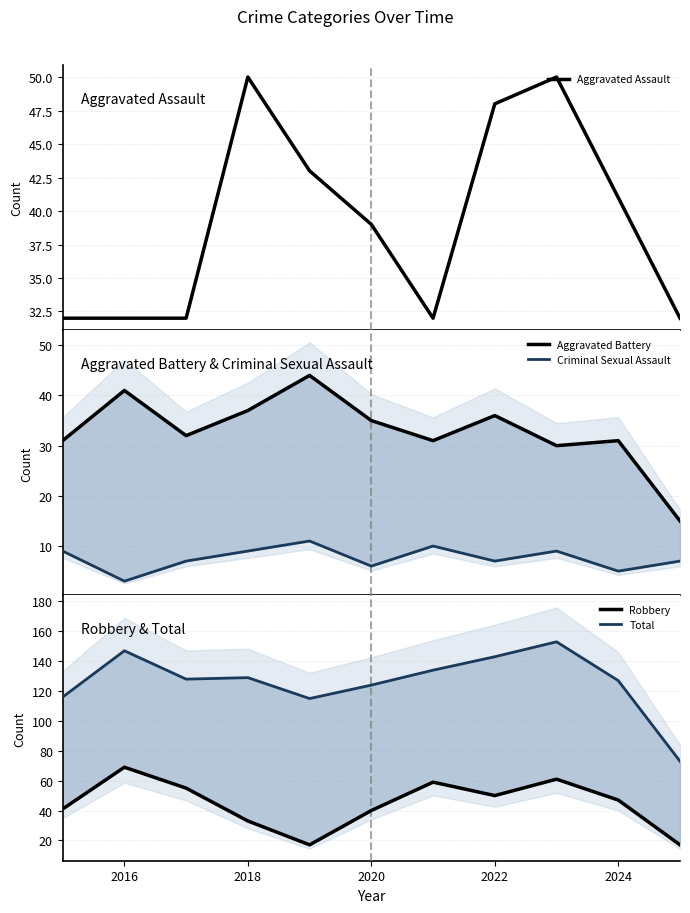

What is the difference between the second highest and second lowest values in the Total series?

32